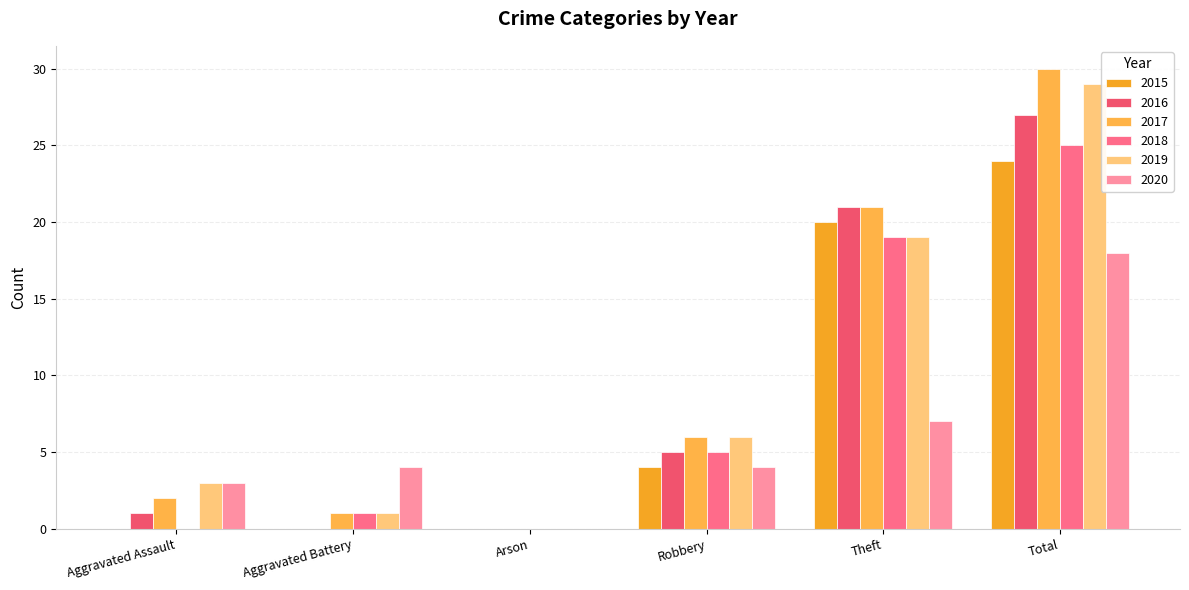

What is the difference between the highest and lowest values at Total?

12